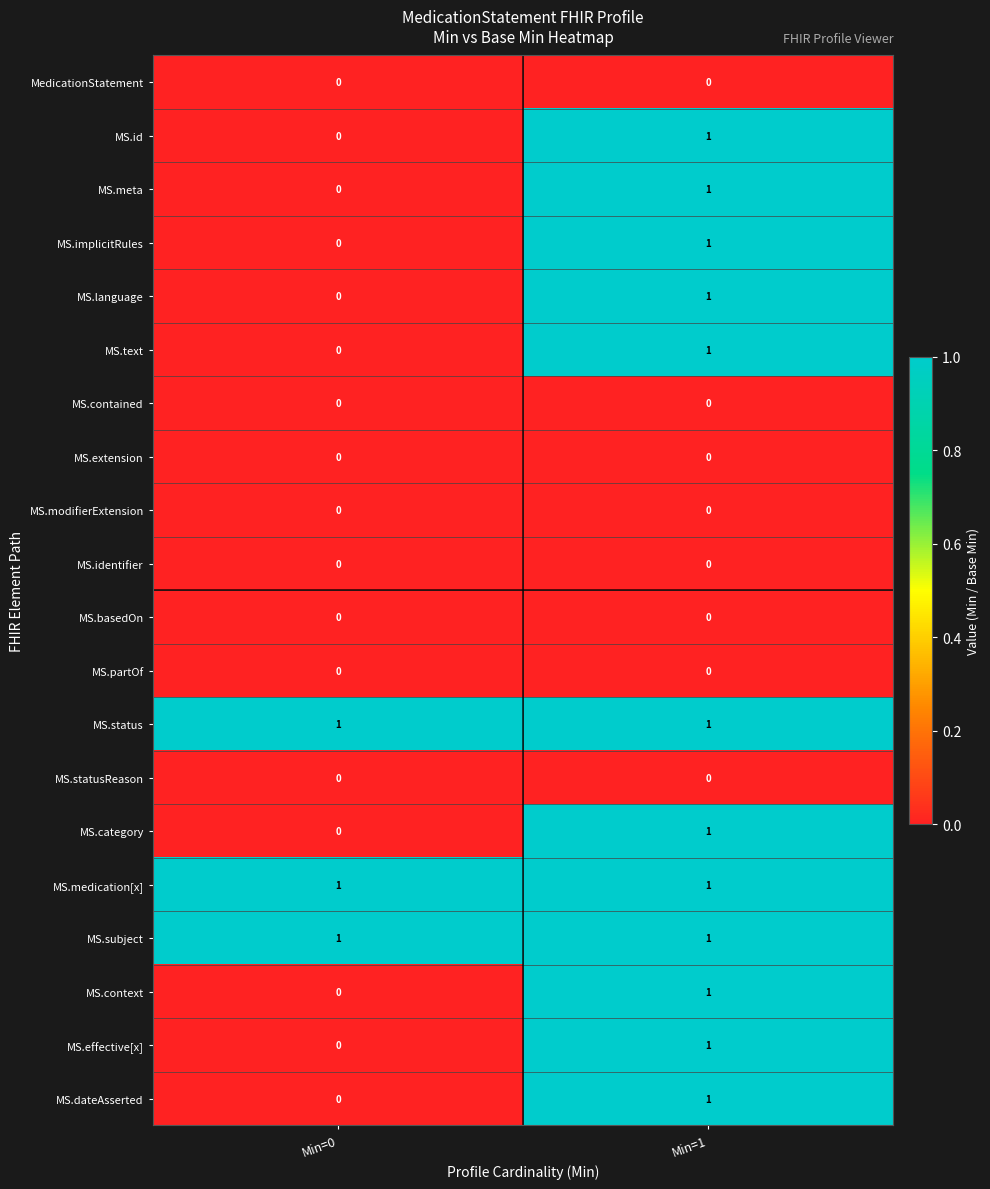

At which category is the sum across all series the highest?

Min=1